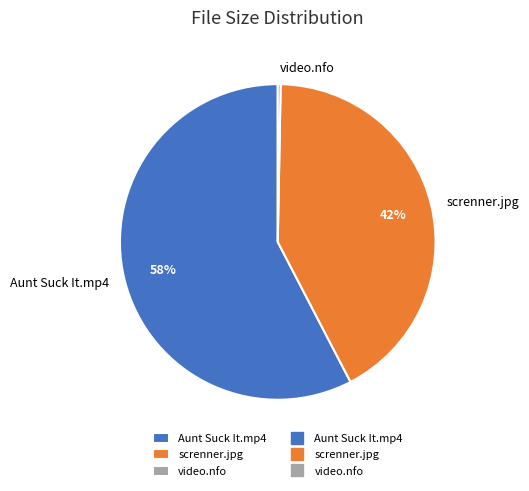

Rank the categories by value from lowest to highest.

video.nfo, screnner.jpg, Aunt Suck It.mp4